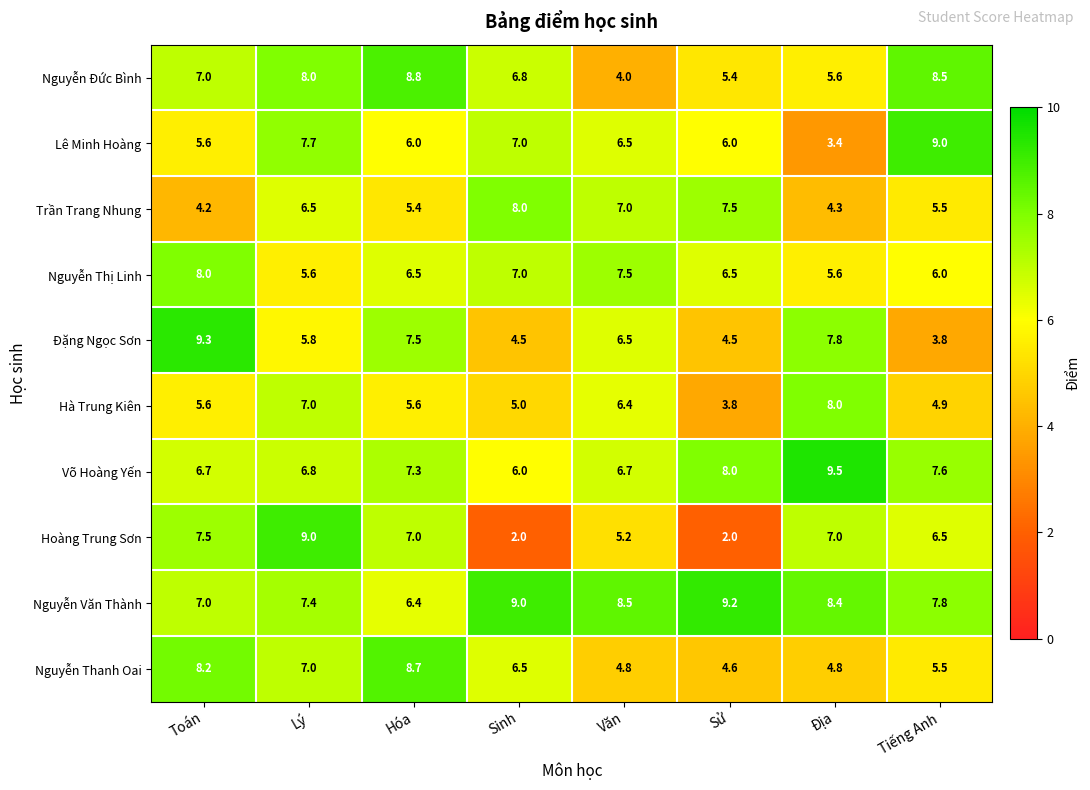

What is the lowest value of the Lê Minh Hoàng series?

3.4